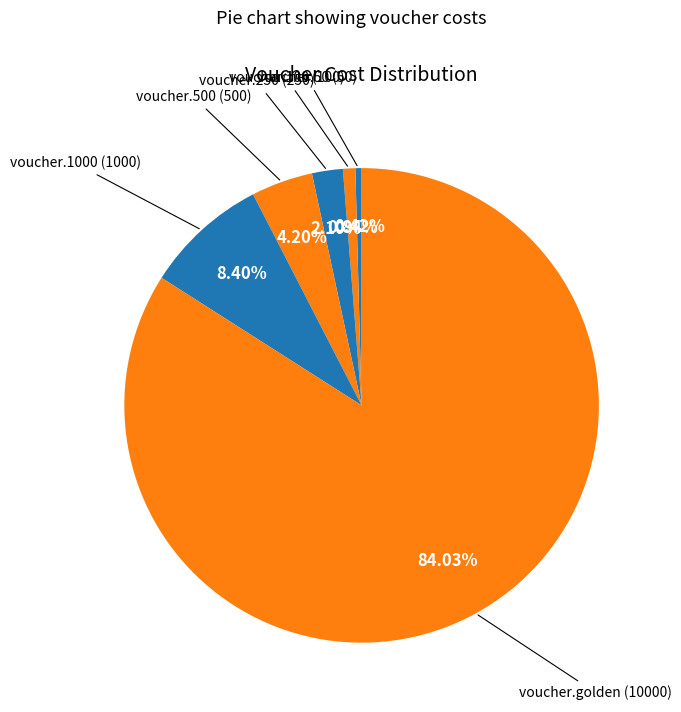

What is the majority slice?

voucher.golden